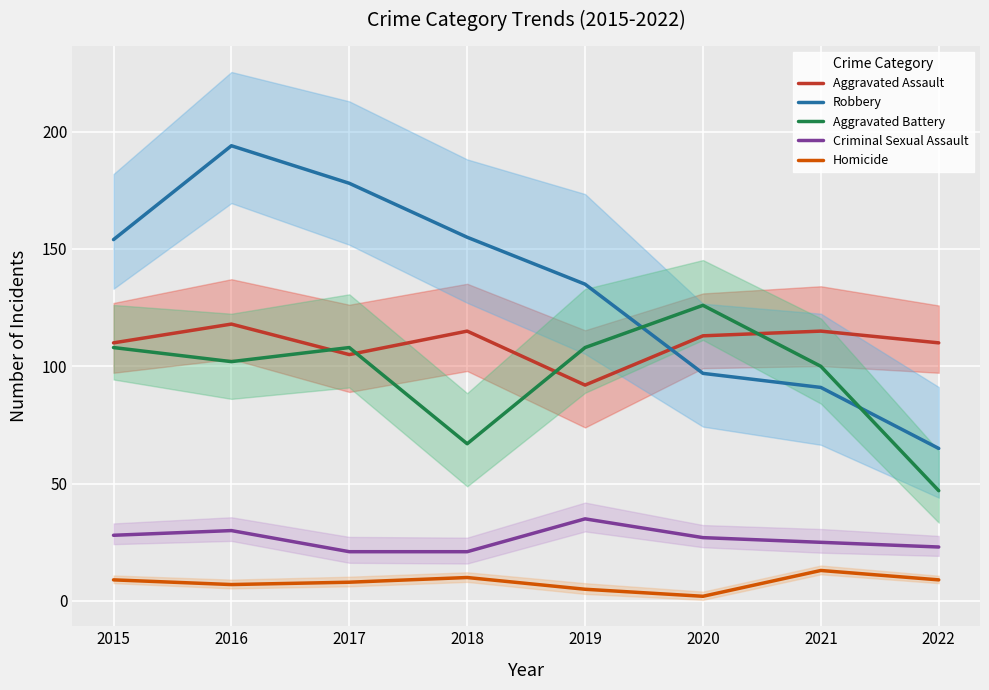

True or false: Homicide and Robbery cross at least once.

False